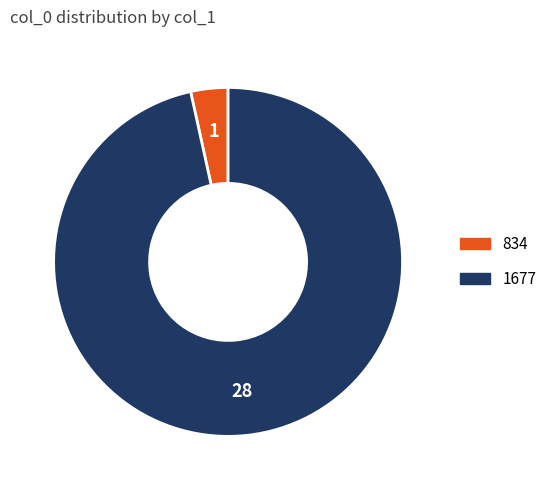

Is the sum of 1677 and 834 greater than half?

Yes